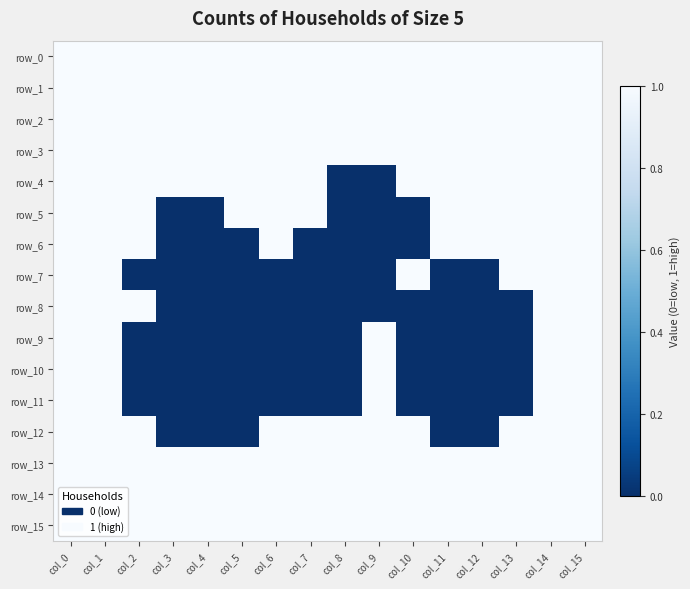

Where is row_7 nearest to the value 0?

col_2